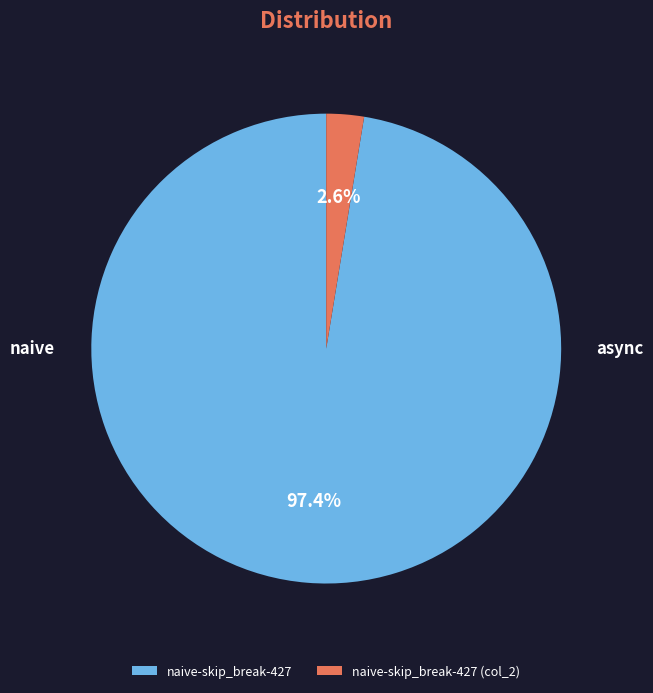

What percentage is the naive-skip_break-427 slice, to the nearest percent?

97%